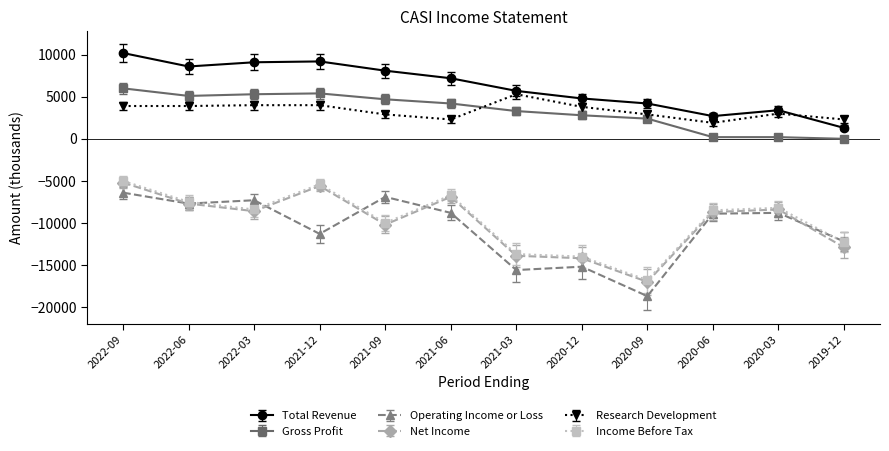

Which series changed the most between 2022-06 and 2020-06?

Total Revenue